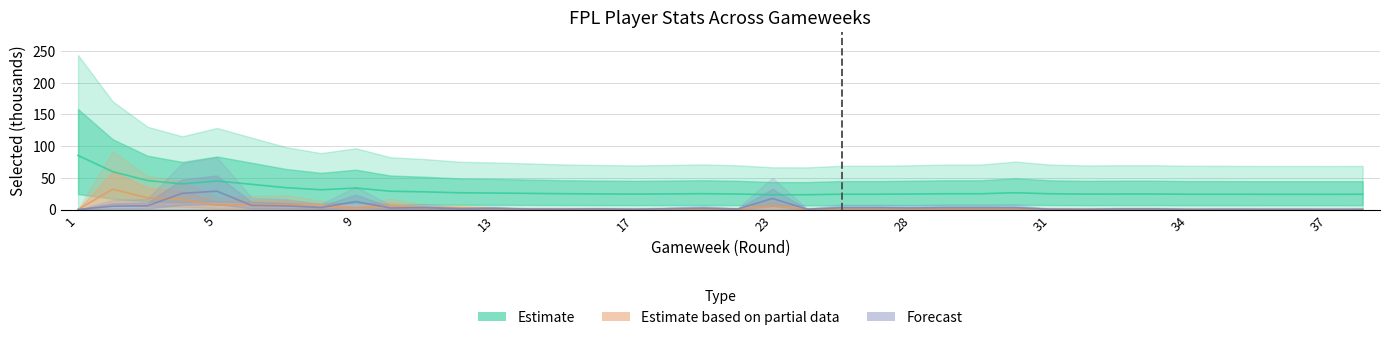

Reading right to left, what are all the values shown in this chart?

selected: 24.0	24.0	24.0	24.0	24.1	24.1	24.4	24.4	24.3	24.8	26.4	24.8	24.8	24.4	24.1	24.1	23.3	23.3	24.4	24.9	24.5	24.3	24.6	24.9	25.4	26.0	26.3	27.8	28.8	33.8	31.1	34.4	39.7	45.0	40.4	45.6	59.6	85.2
transfers_in: 0.4	0.3	0.4	0.4	0.4	0.2	0.9	0.9	0.2	0.5	2.7	2.8	2.8	2.3	2.7	2.7	0.6	17.4	0.7	2.0	1.2	0.4	0.8	0.5	0.6	1.7	1.2	2.9	2.4	12.5	3.0	5.7	6.4	28.9	25.5	5.9	5.2	0.0
transfers_out: 0.1	0.2	0.2	0.2	0.2	0.4	0.3	0.3	0.6	0.8	0.4	0.7	0.7	0.4	0.3	0.3	0.3	6.0	0.4	0.6	0.4	0.5	0.7	0.8	0.9	1.2	2.2	2.5	5.9	2.3	4.8	7.8	7.6	6.8	15.7	18.5	32.1	0.0